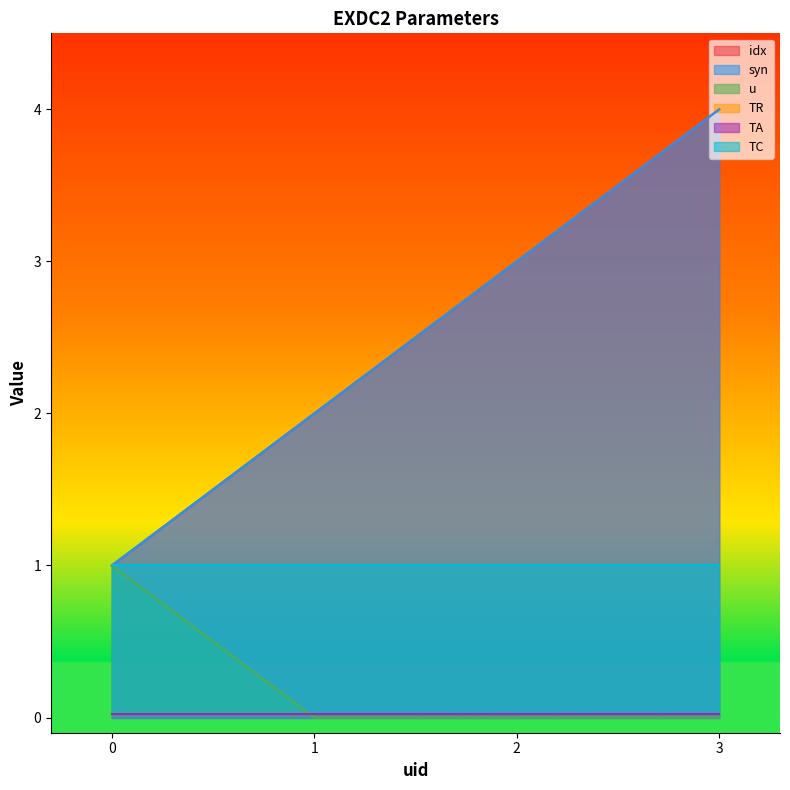

Between 3 and 0, which is larger?

3